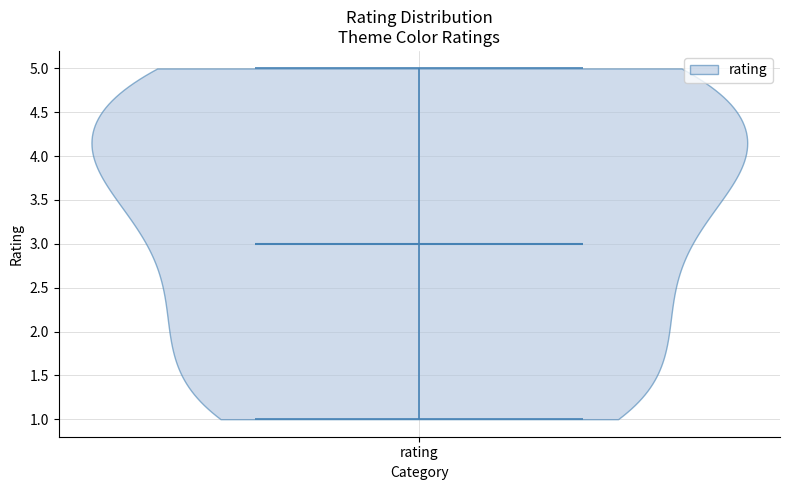

What is the highest point the violin for rating reaches on the y-axis? The values are not printed on the chart, so give them approximately, as read against the axis.

5